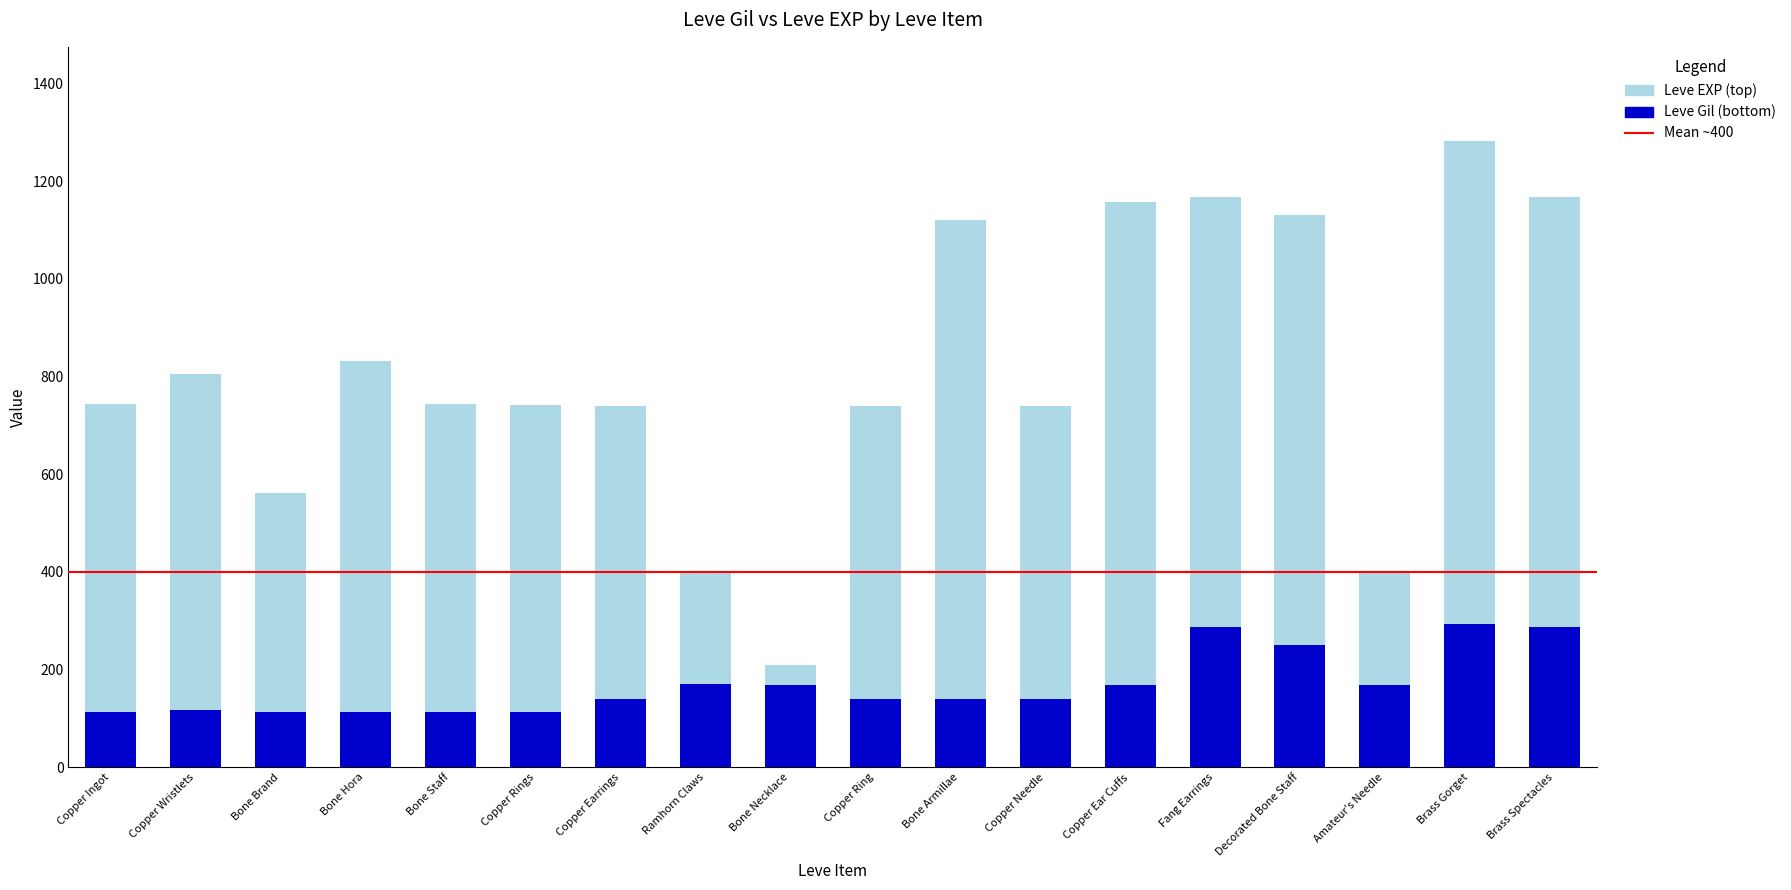

What is the total value across all series at Brass Gorget?

1283